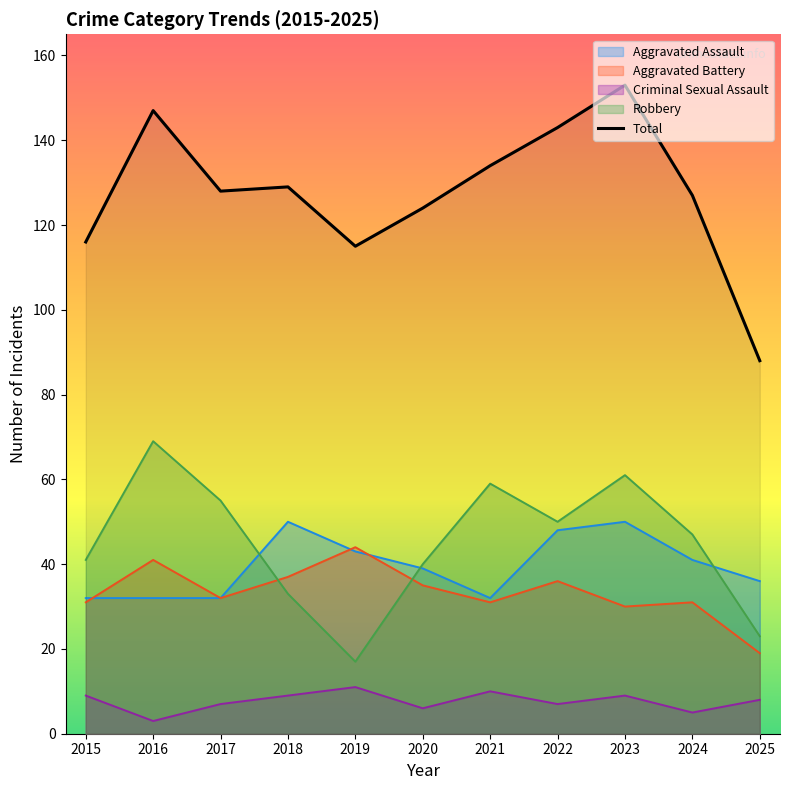

What is the maximum value for Robbery?

69